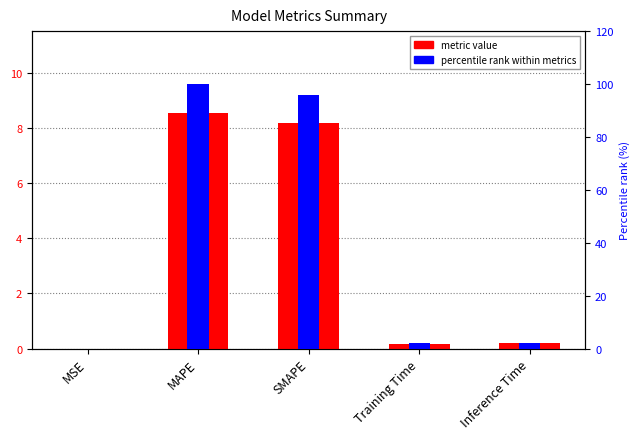

Which series has the largest range (max minus min)?

percentile rank within metrics